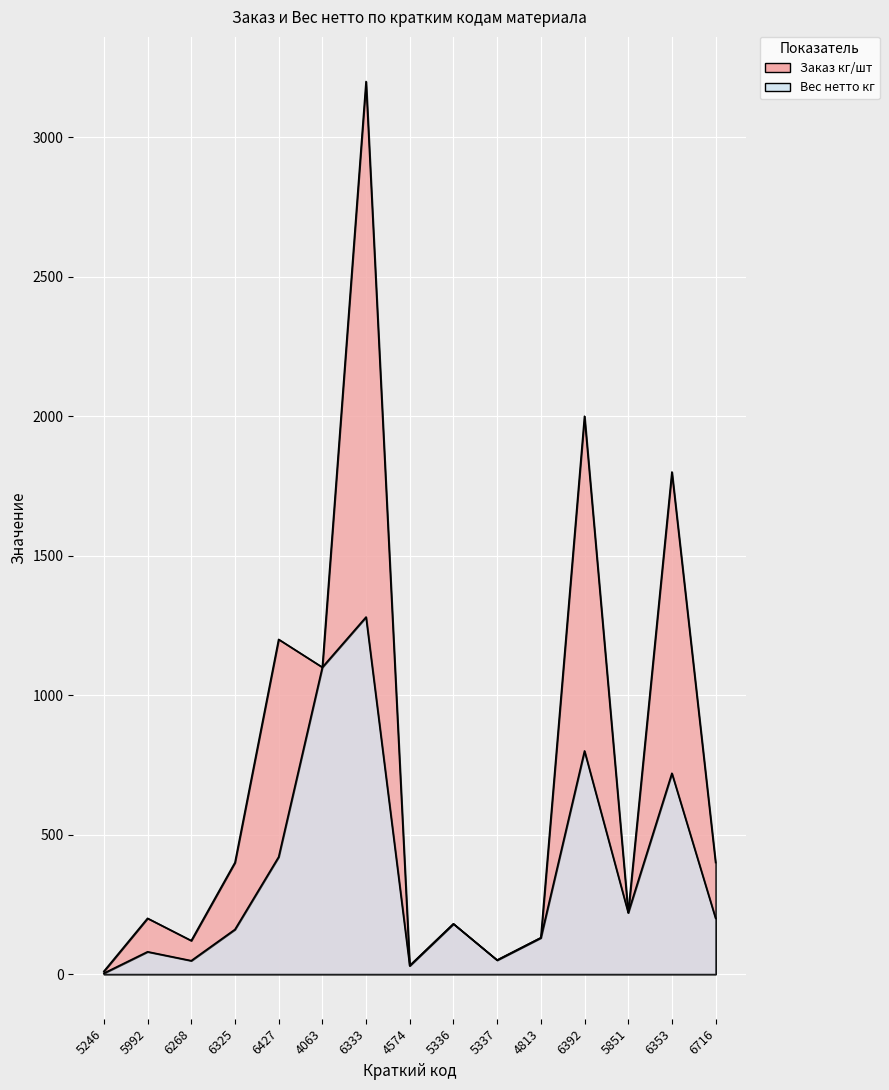

What position from the right is 5336?

7